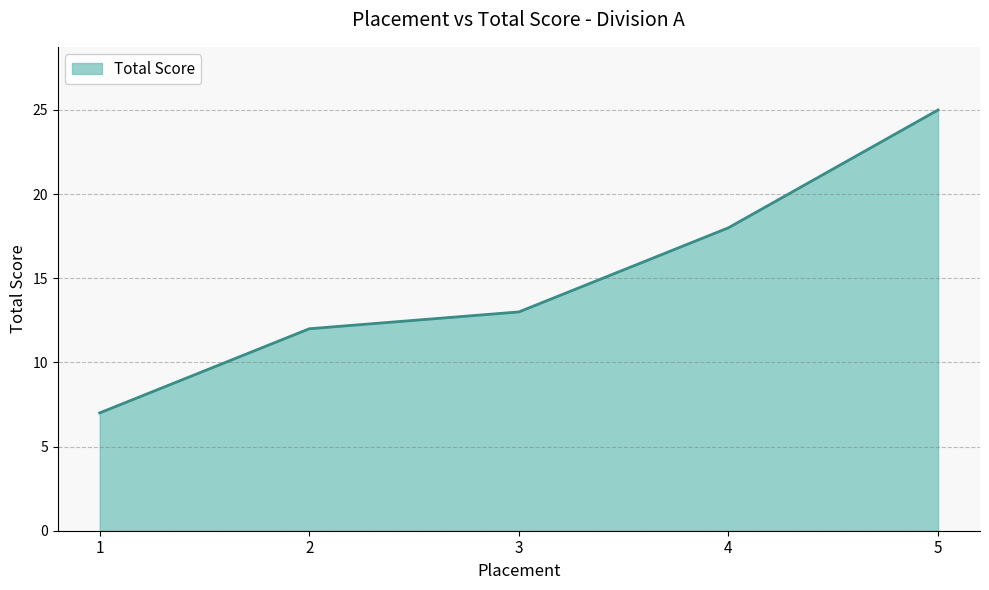

Where is the data nearest to the value 16?

4